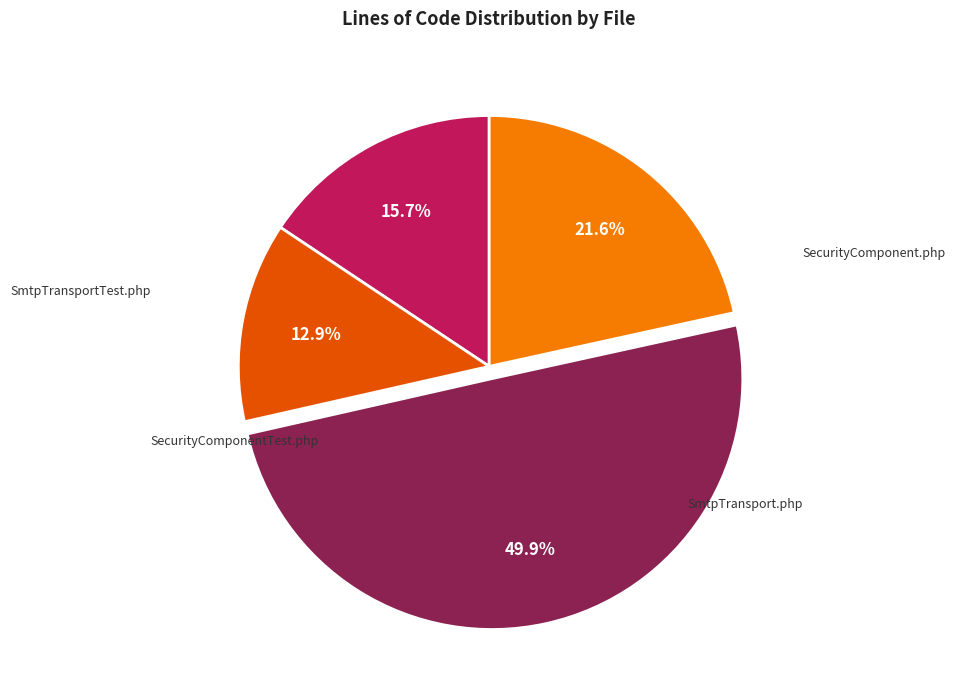

How many slices are in this pie chart?

4